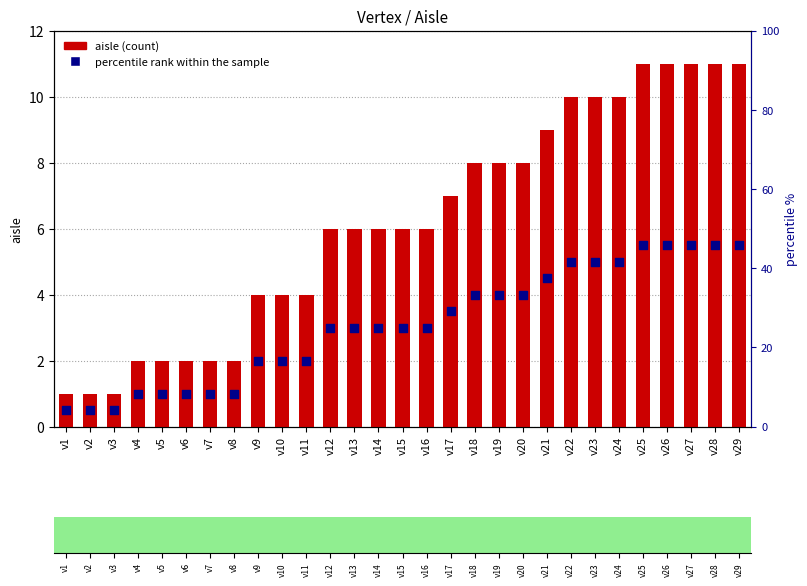

Which series contains the highest Y value?

aisle